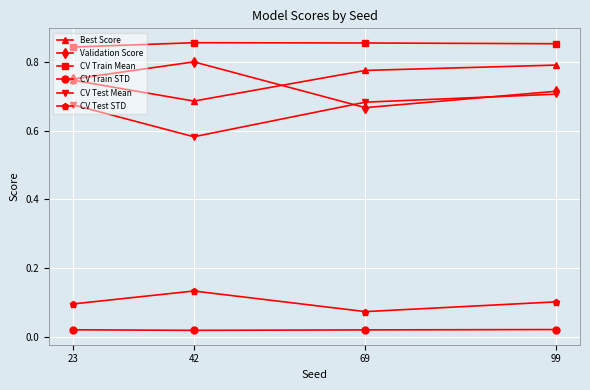

Is it true that CV Test STD equals 0.1 at 99?

True